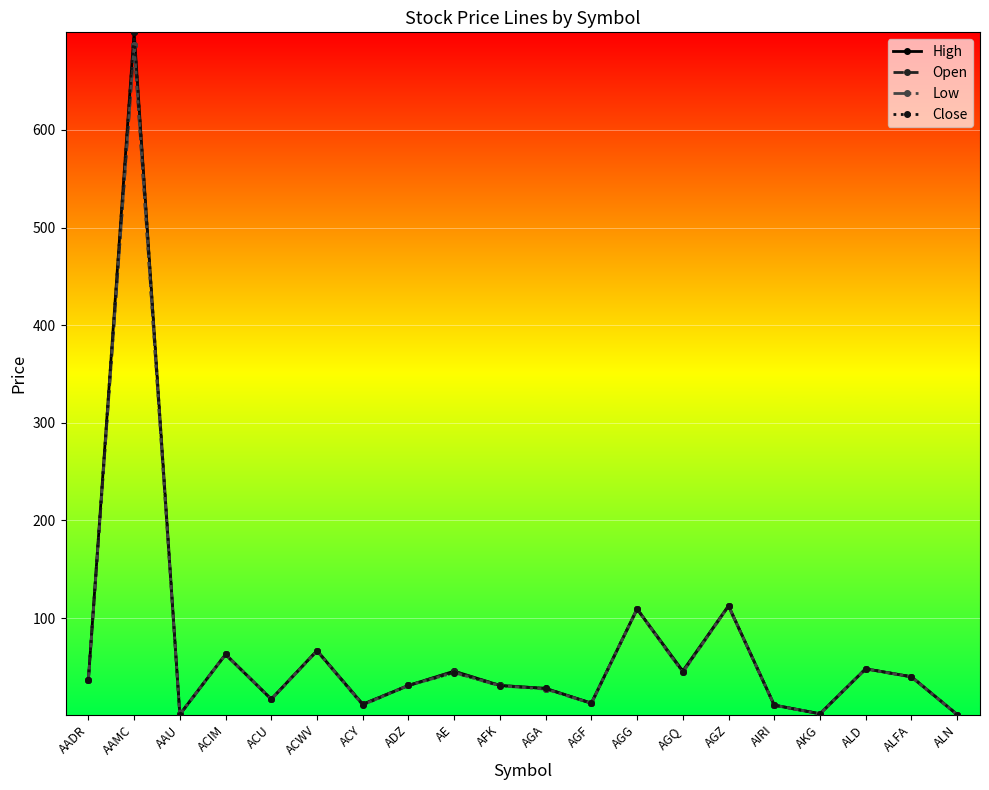

Where is the first local minimum for Open?

AAU